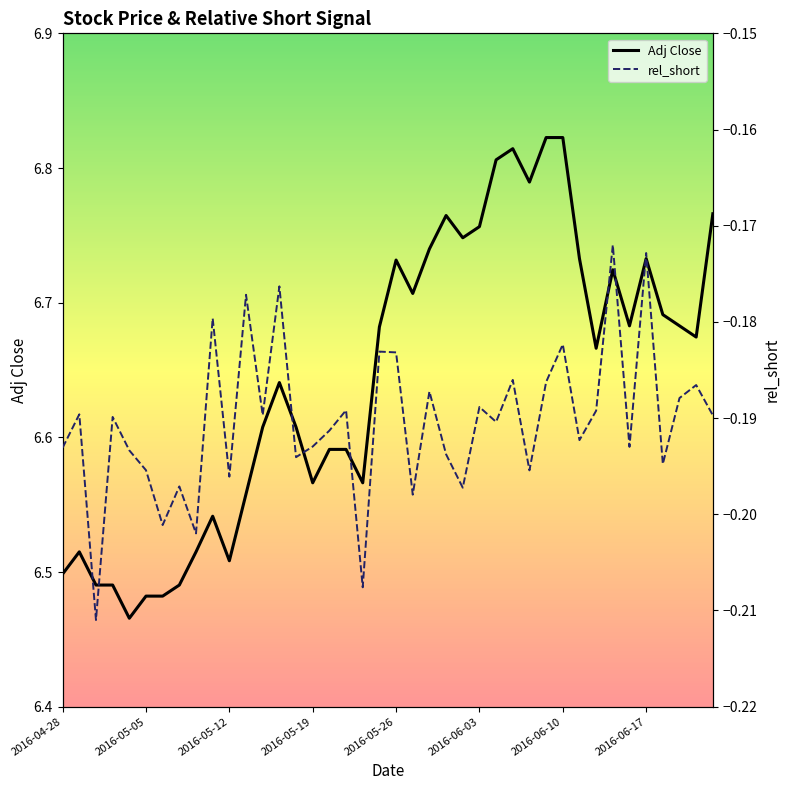

True or false: Adj Close and rel_short intersect in this chart.

False